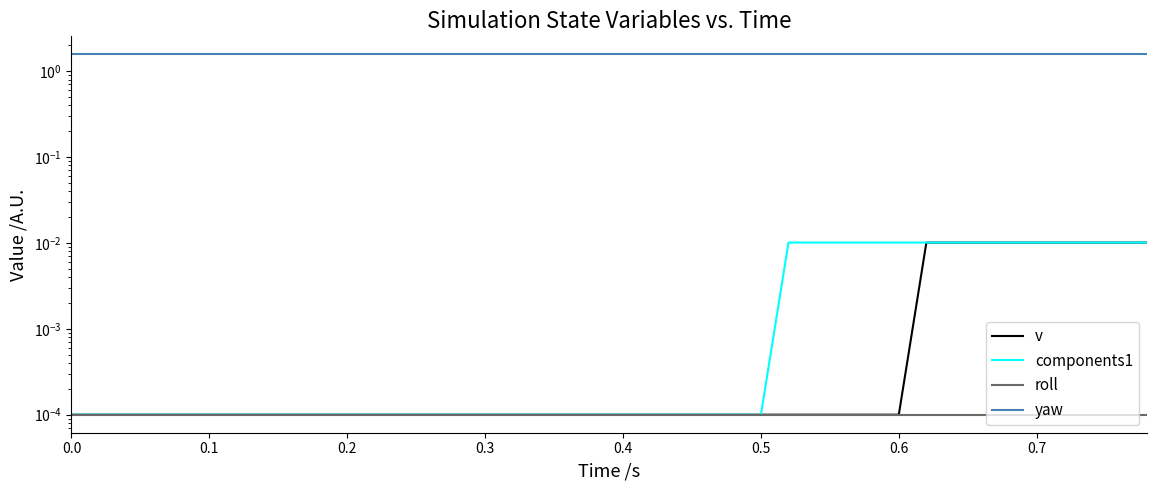

True or false: components1 and yaw intersect in this chart.

False